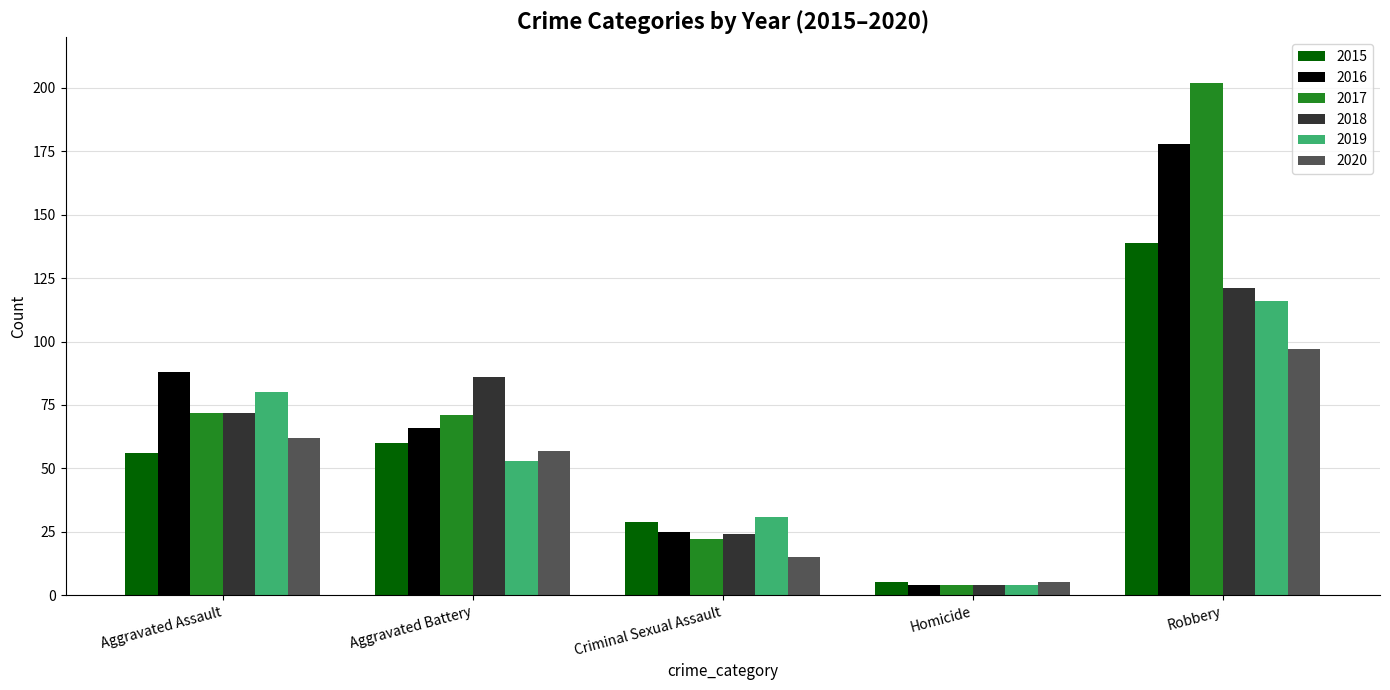

The value of 2016 at Homicide is 4. True or false?

True